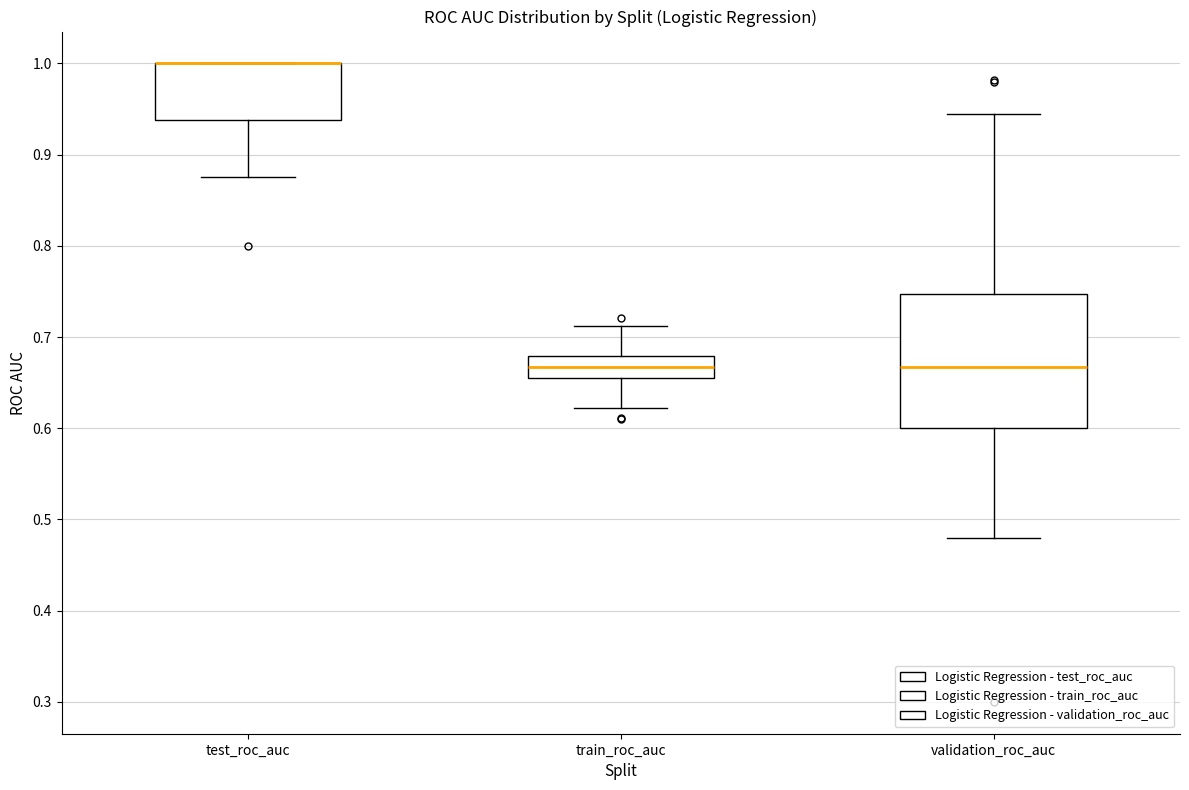

Reading left to right, read every box against the y-axis: the position of its median line, the range the box covers, and the ends of its whiskers. The values are not printed on the chart, so give them approximately, as read against the axis.

test_roc_auc: median 1.00 (drawn on the box's upper edge), box 0.94 to 1.00, whiskers 0.88 to 1.00
train_roc_auc: median 0.67, box 0.65 to 0.68, whiskers 0.62 to 0.71
validation_roc_auc: median 0.67, box 0.60 to 0.75, whiskers 0.48 to 0.94